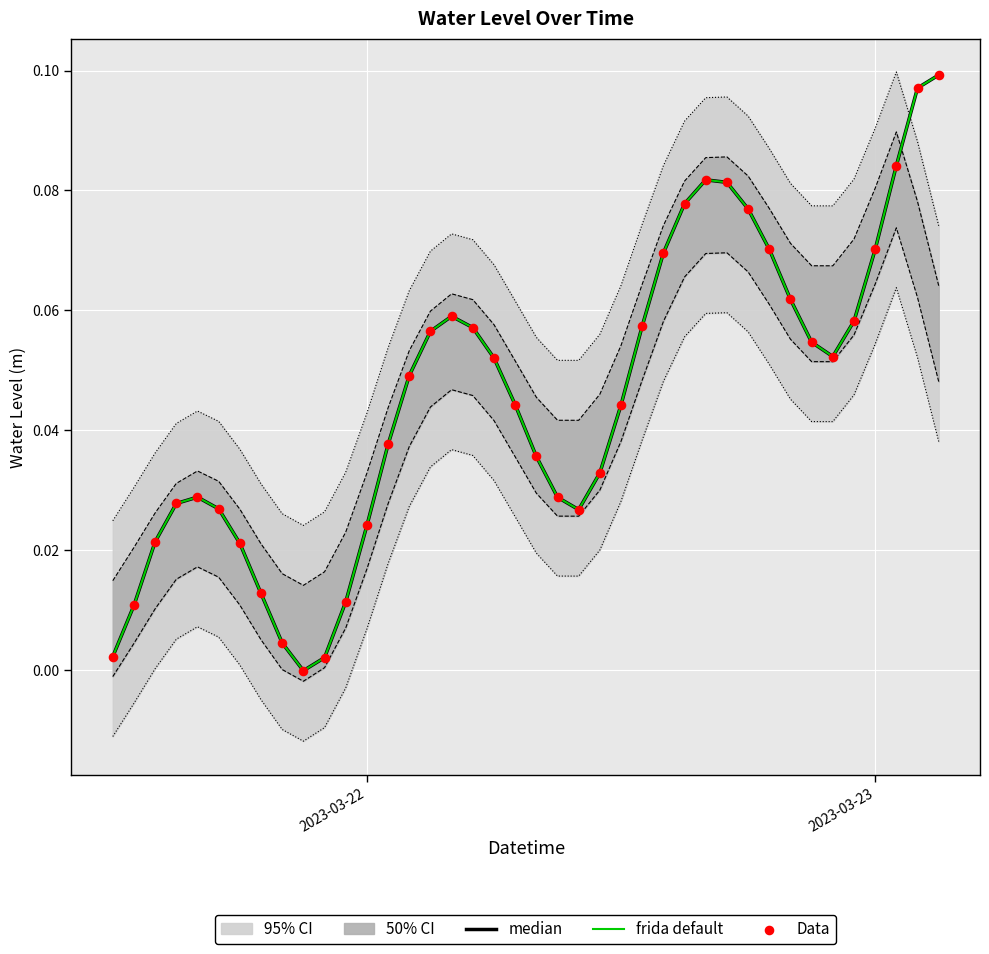

At how many categories does at least one series exceed 0?

39